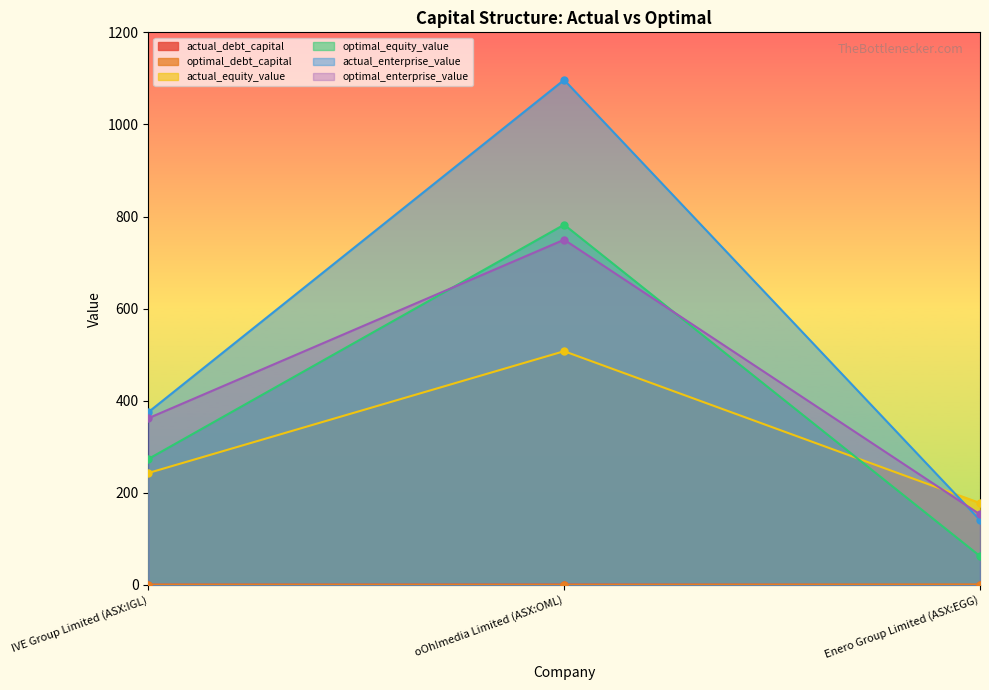

Which category has the highest value across all series?

oOh!media Limited (ASX:OML)